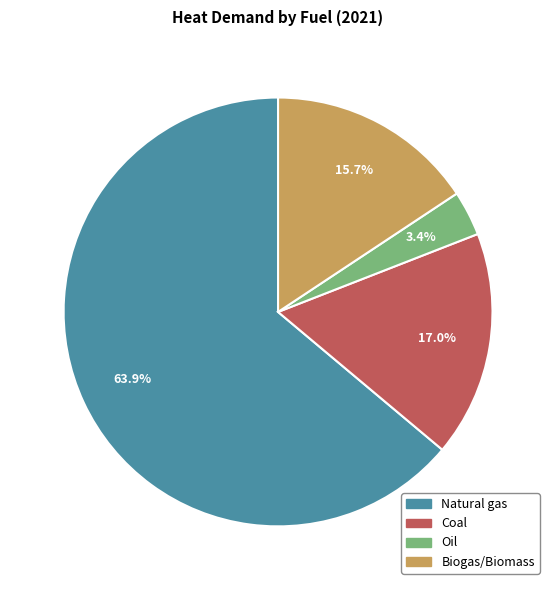

Is it true that Coal is 17% of the pie?

True